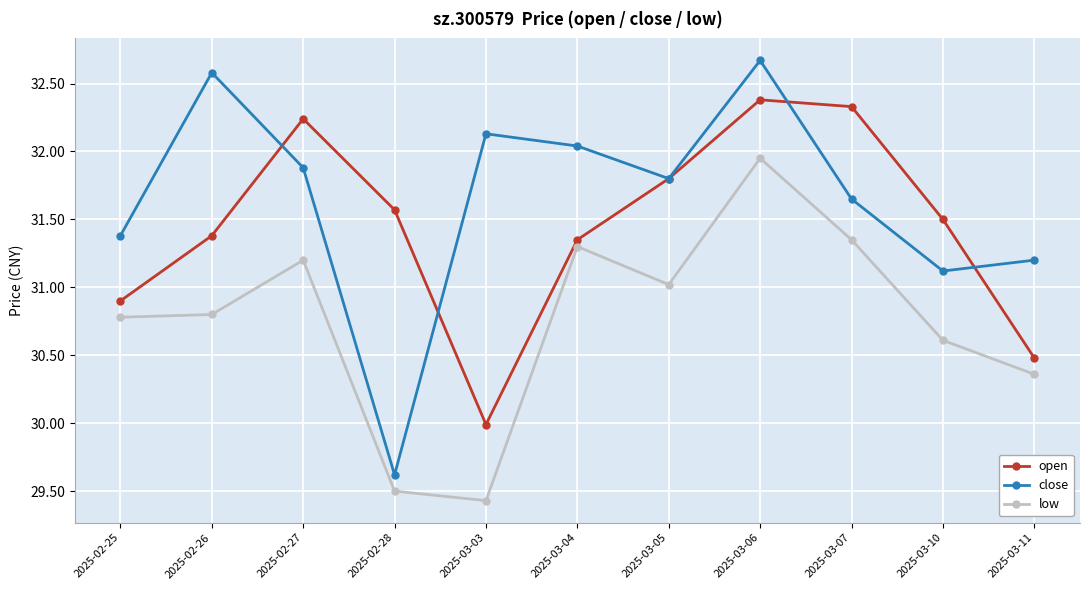

What is the label of the 1st point from the left?

2025-02-25